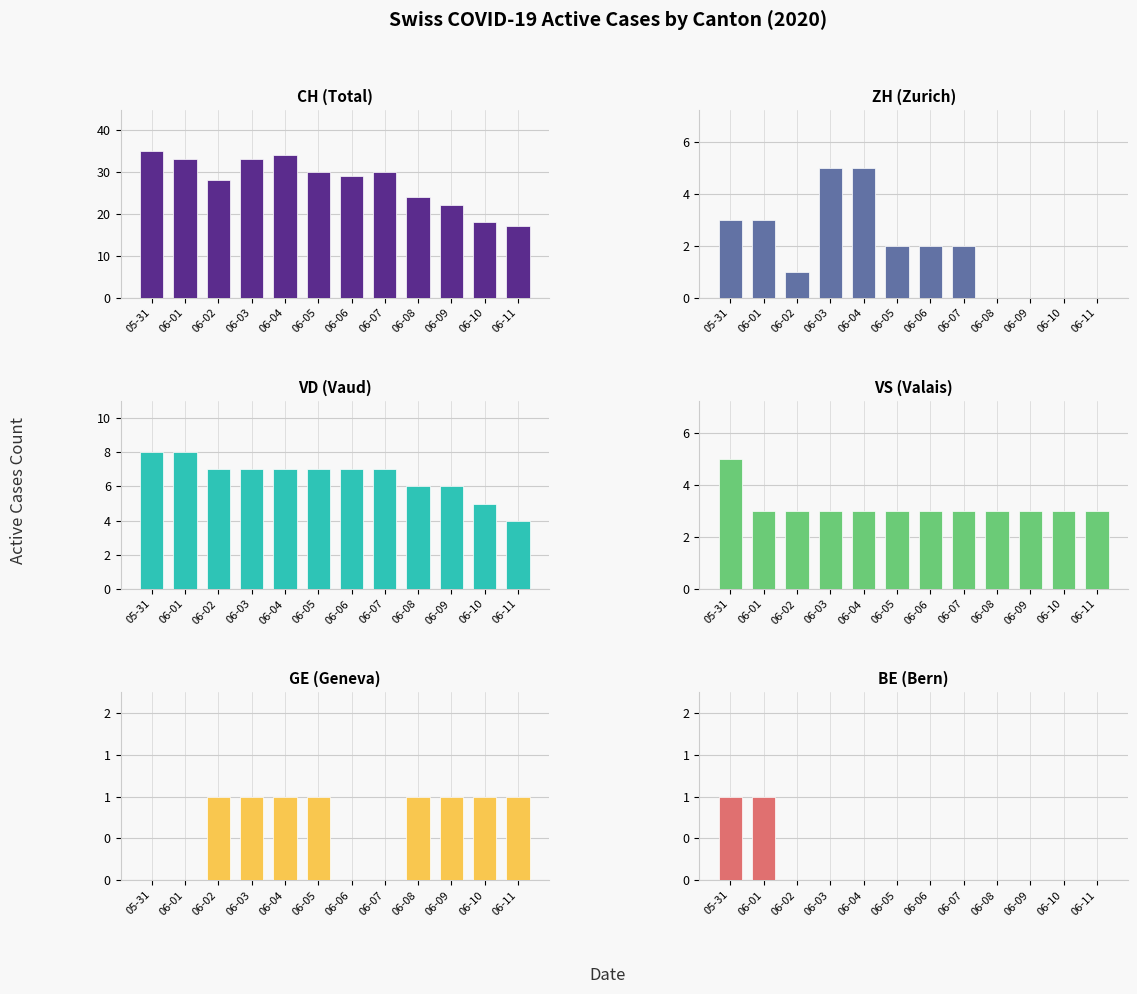

What is the difference between the highest and lowest values at 06-01?

33